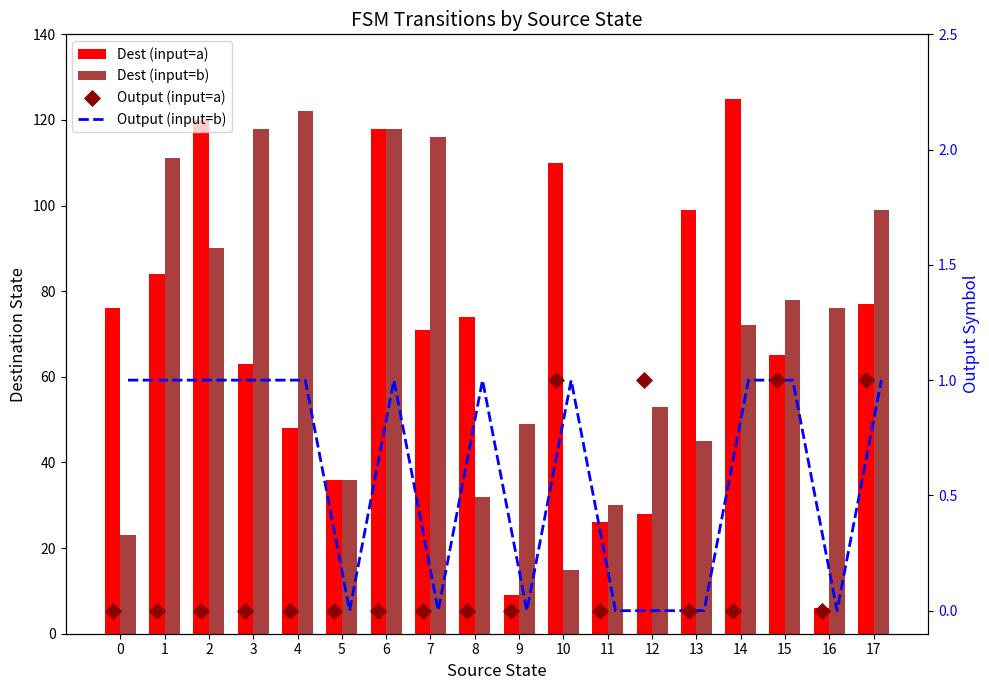

At how many categories does at least one series exceed 36?

16